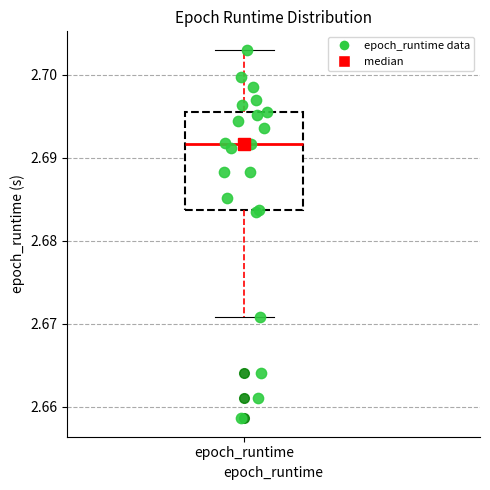

Read this box plot against the y-axis: the position of the median line, the range covered by the box, and the ends of both whiskers. The values are not printed on the chart, so give them approximately, as read against the axis.

median 2.692, box 2.684 to 2.696, whiskers 2.671 to 2.703